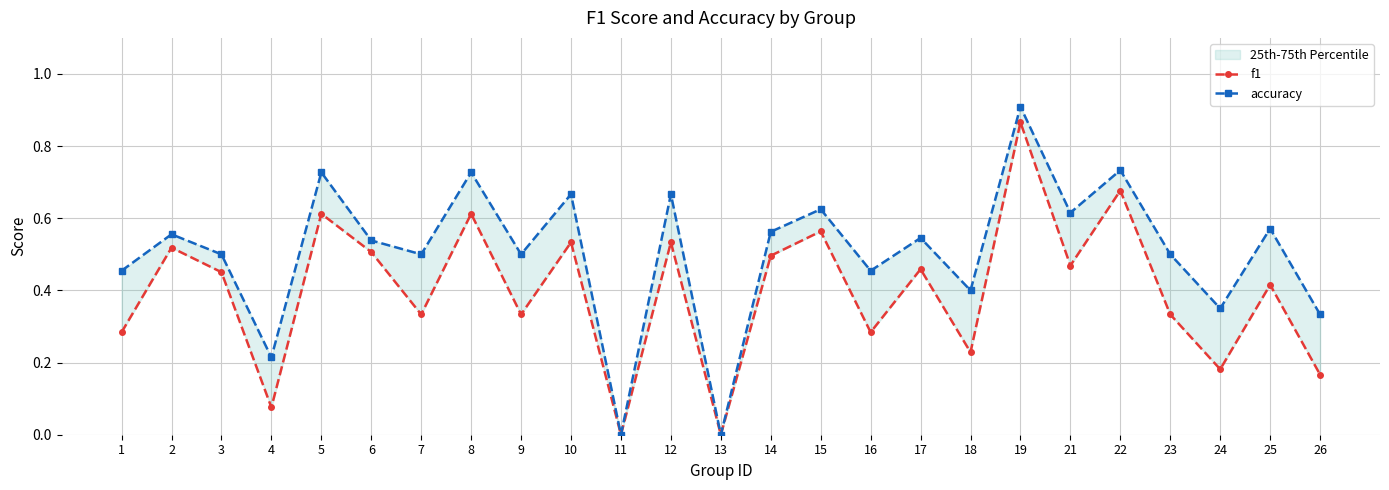

True or false: f1 and accuracy cross at least once.

False